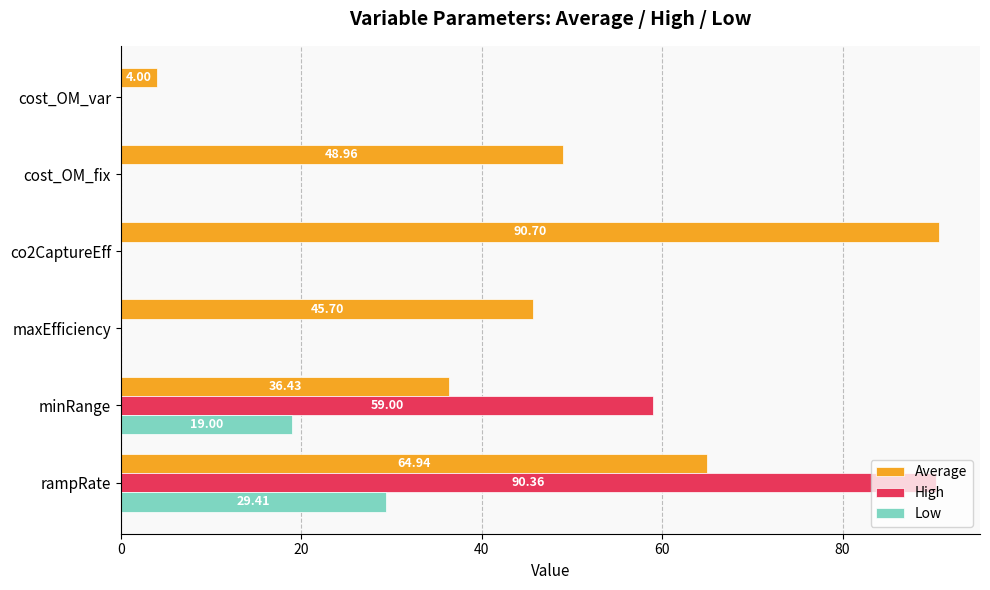

How many data points in Average are above 48?

3